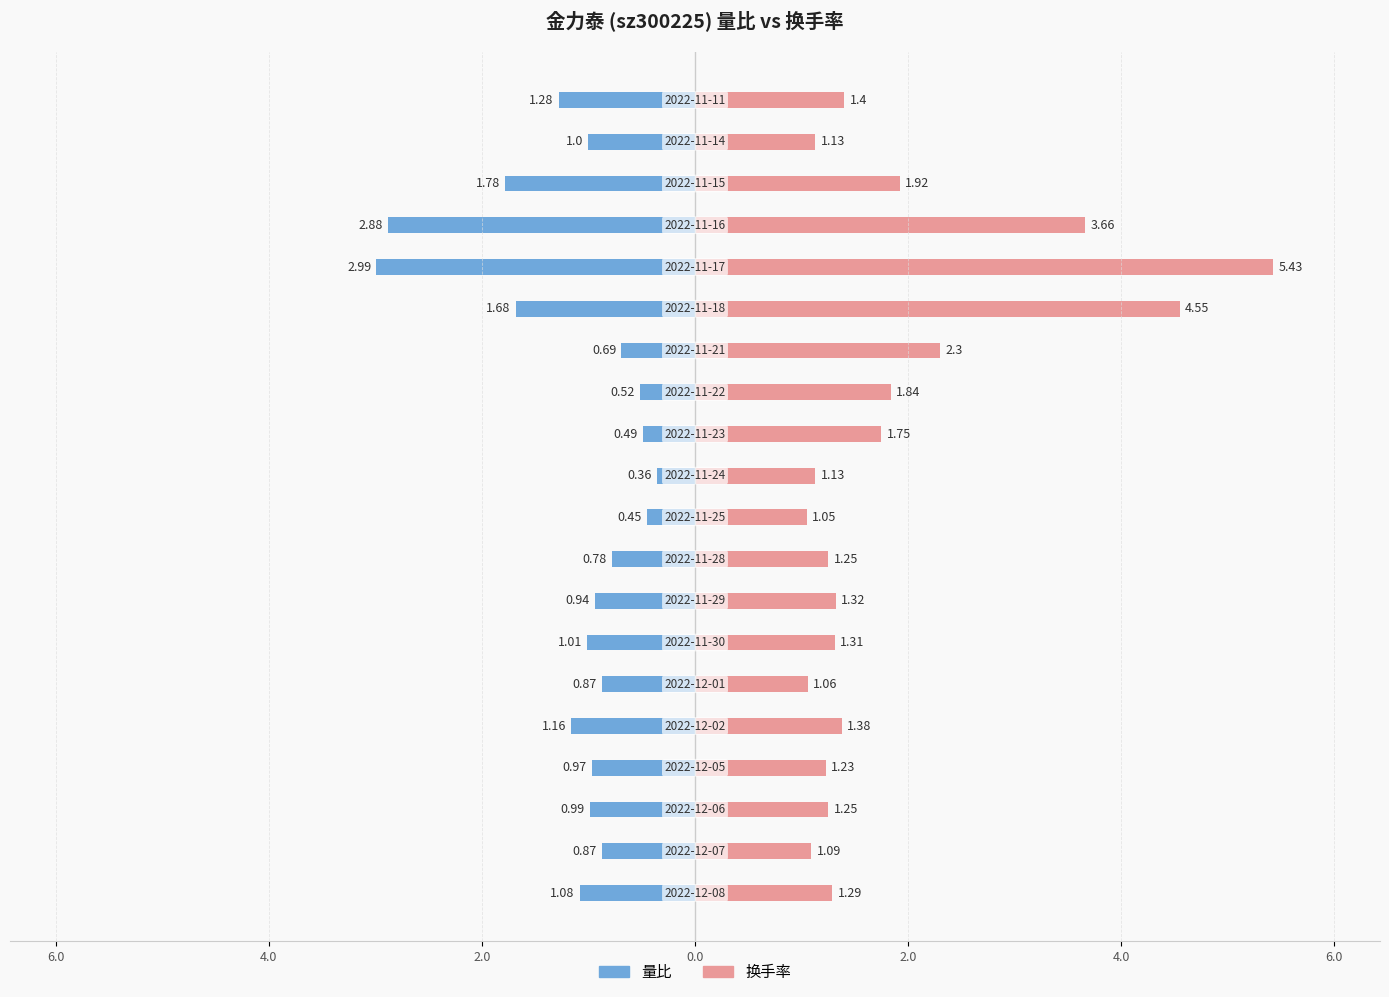

Which series has the largest total across all categories?

换手率